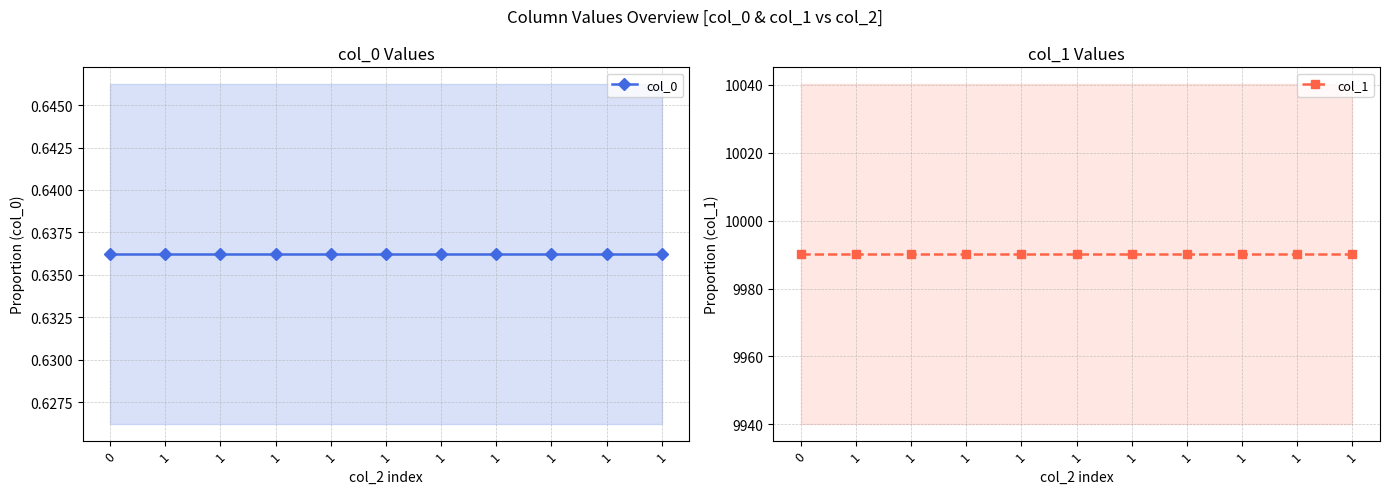

Rank the categories by col_0 value from lowest to highest.

0, 1, 1, 1, 1, 1, 1, 1, 1, 1, 1